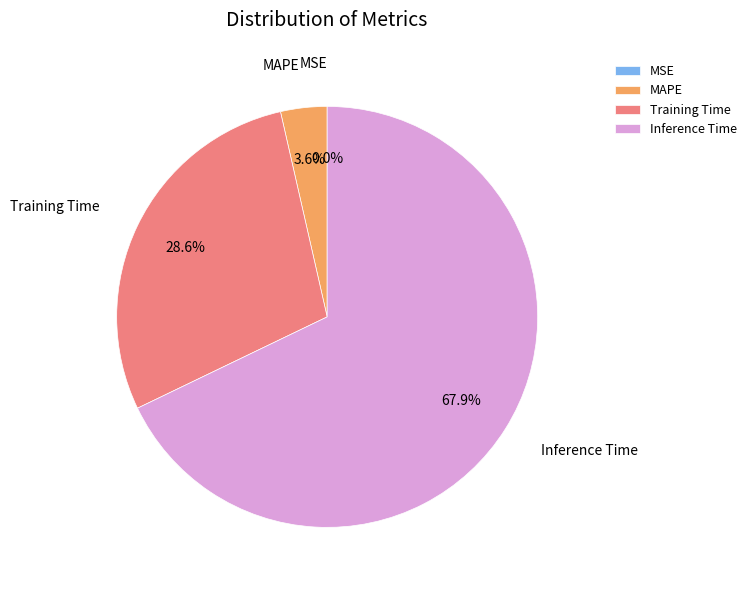

The Training Time slice represents 36% of the pie. True or false?

False